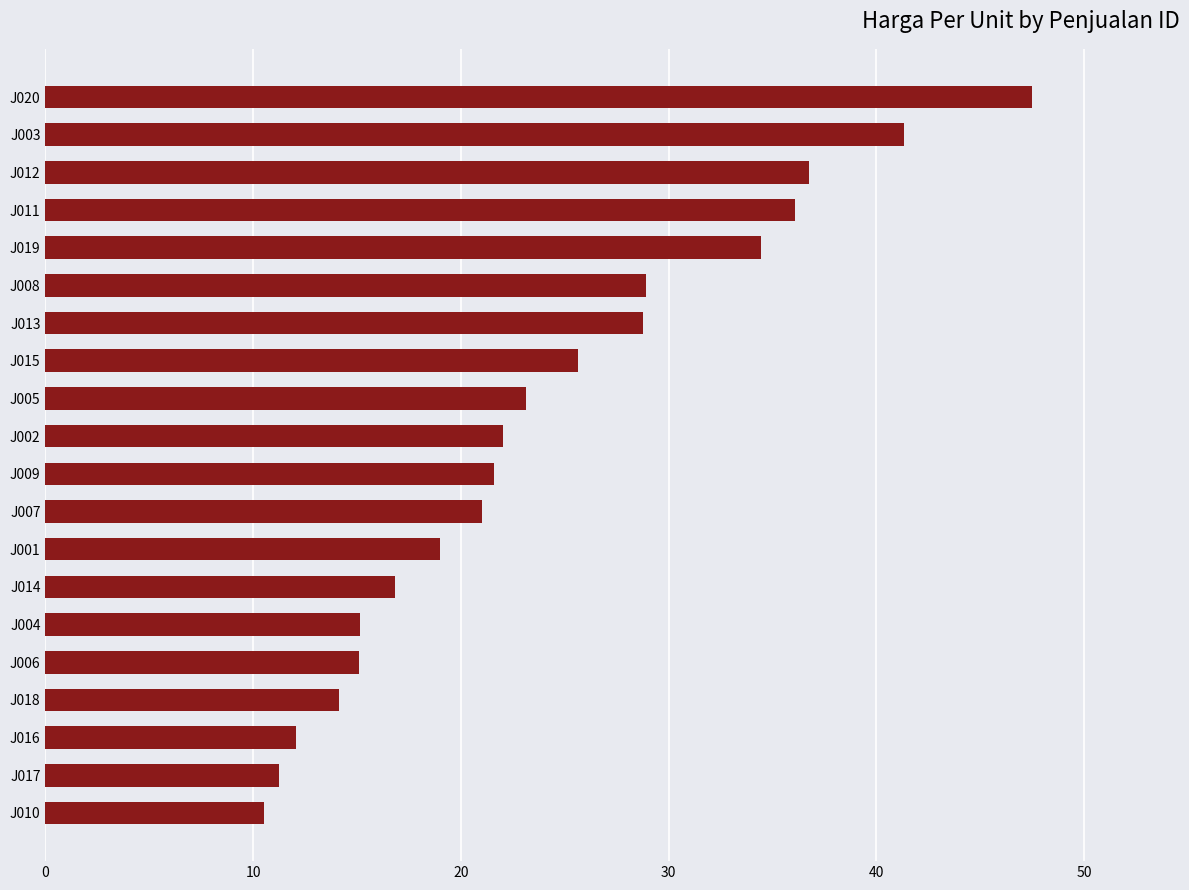

How many values are below 22?

10